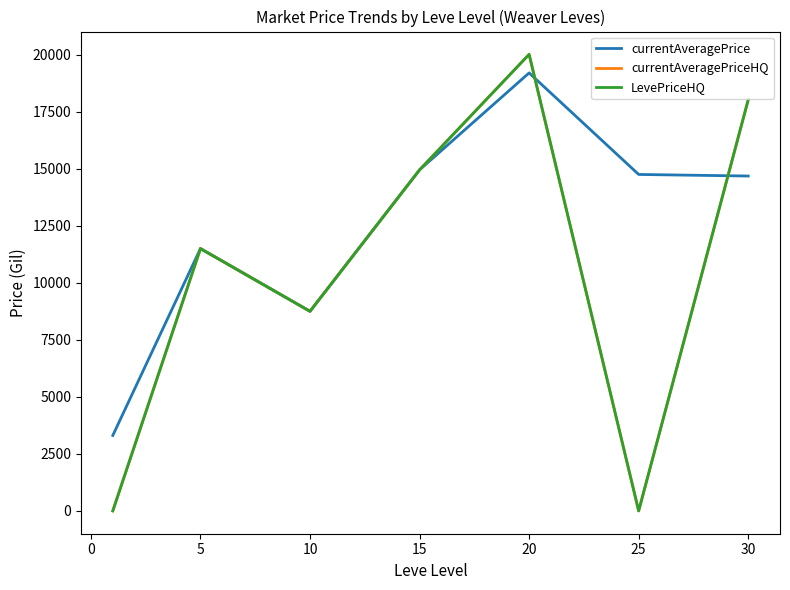

Does the chart display data point markers on the line(s)?

No